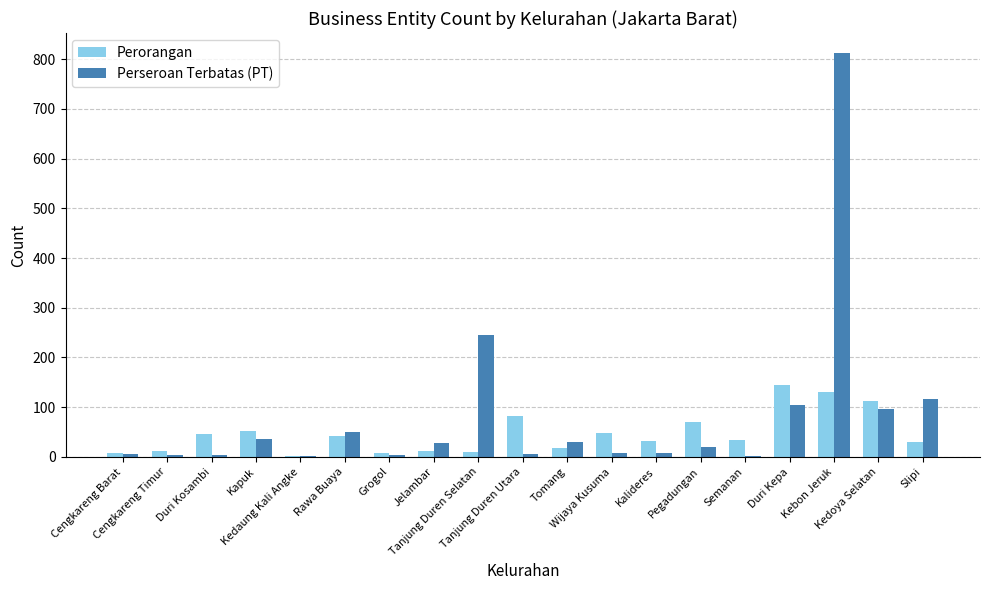

How many categories are shown in the chart?

19